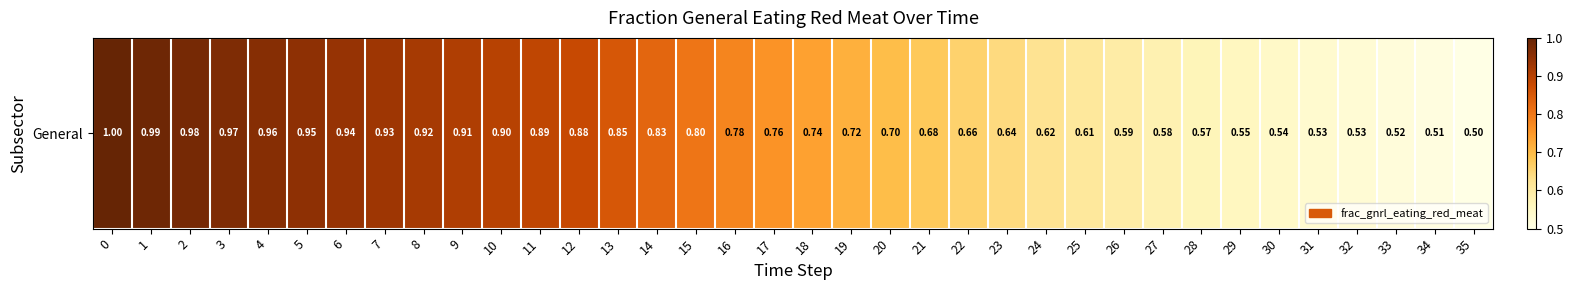

What is the sum of all values?

27.0